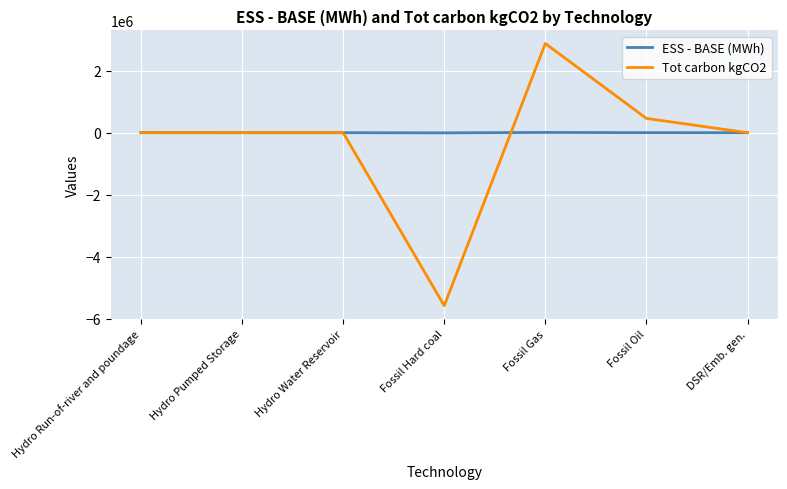

What is the total value across all series at Hydro Water Reservoir?

-736.9